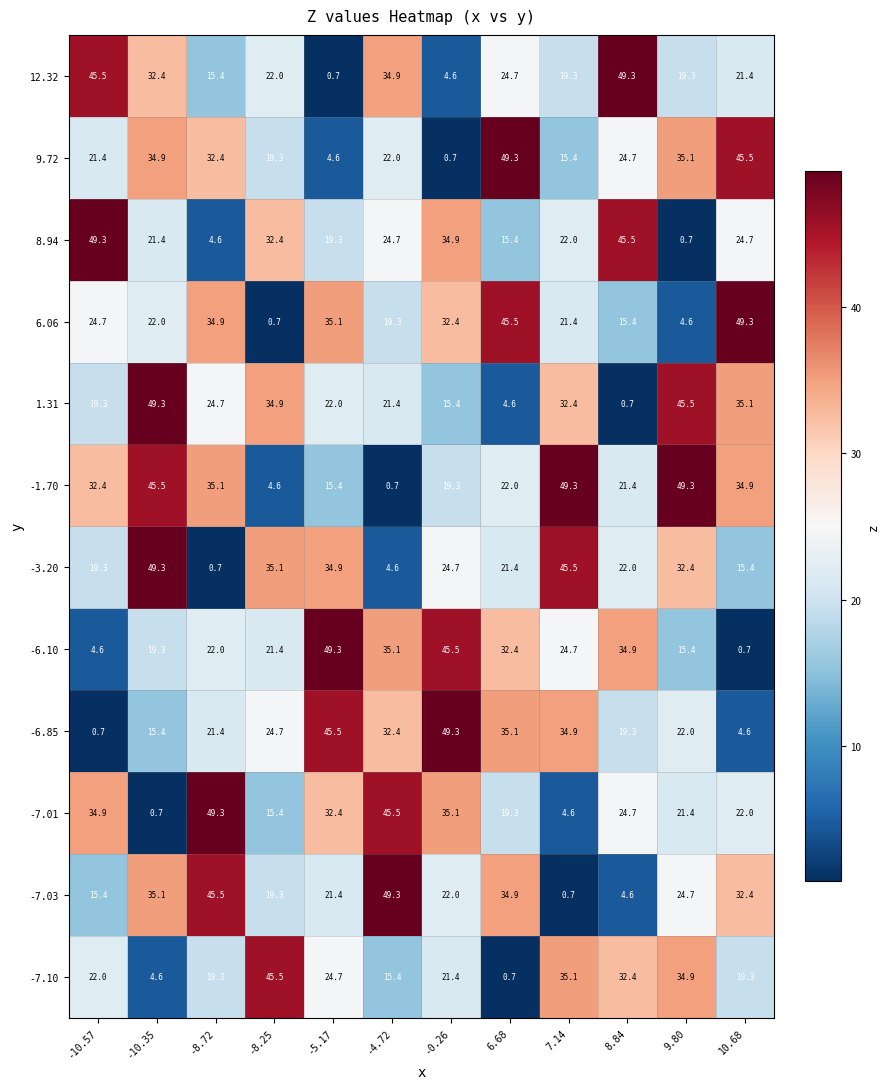

Is it true that -3.20 equals 22.9 at 10.68?

False